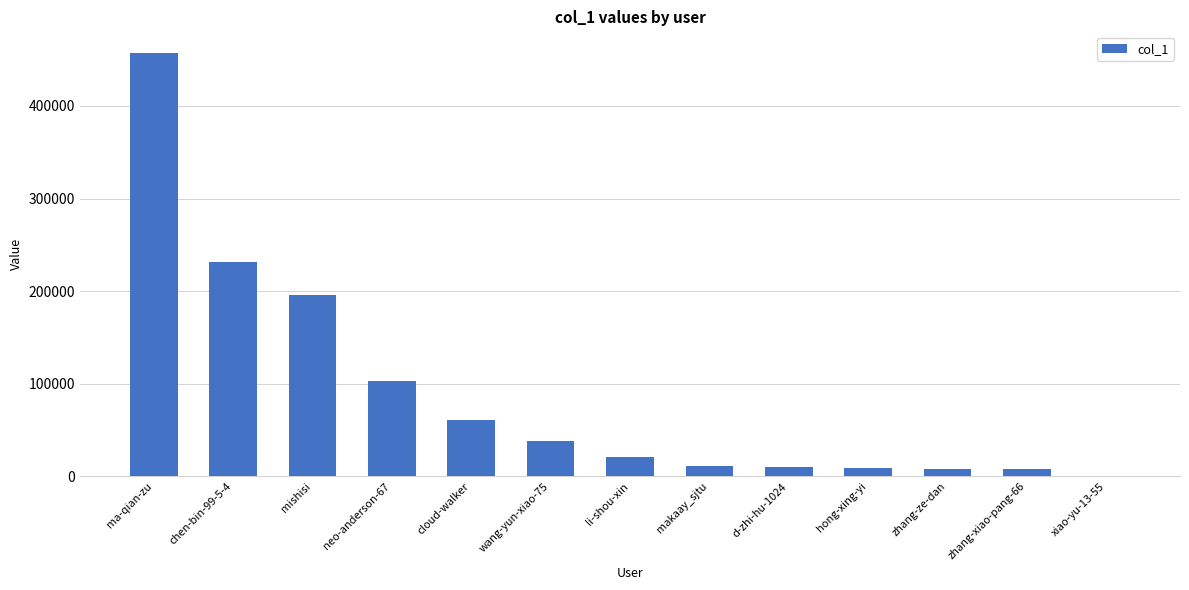

Is it true that the value at d-zhi-hu-1024 is 9664?

True